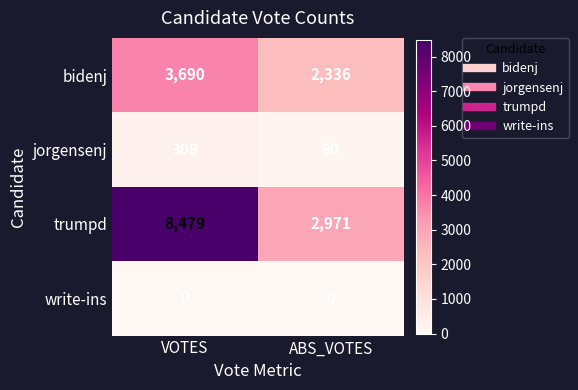

Rank the series by their maximum value, from lowest to highest.

write-ins, jorgensenj, bidenj, trumpd